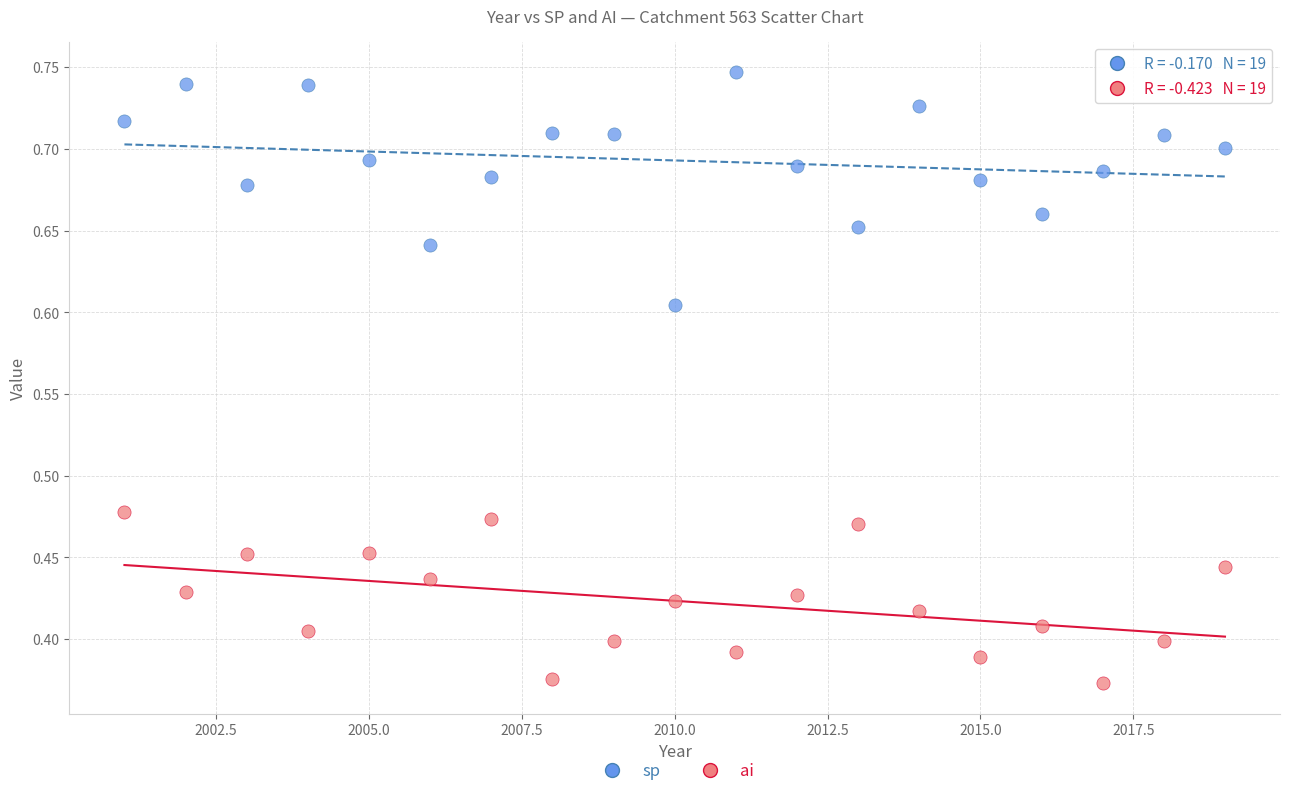

What are all the series names shown in the legend?

sp, ai